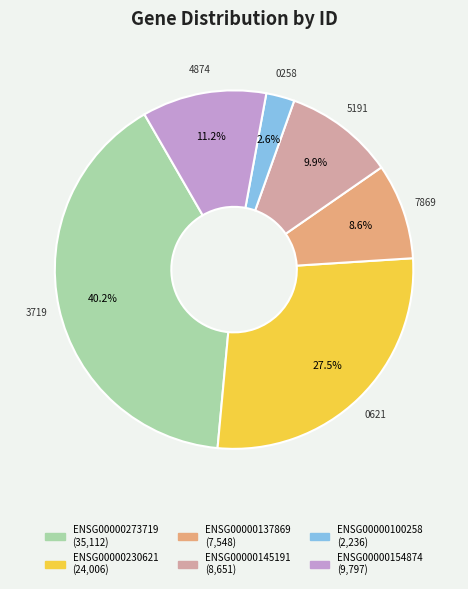

Count the number of slices in the pie.

6